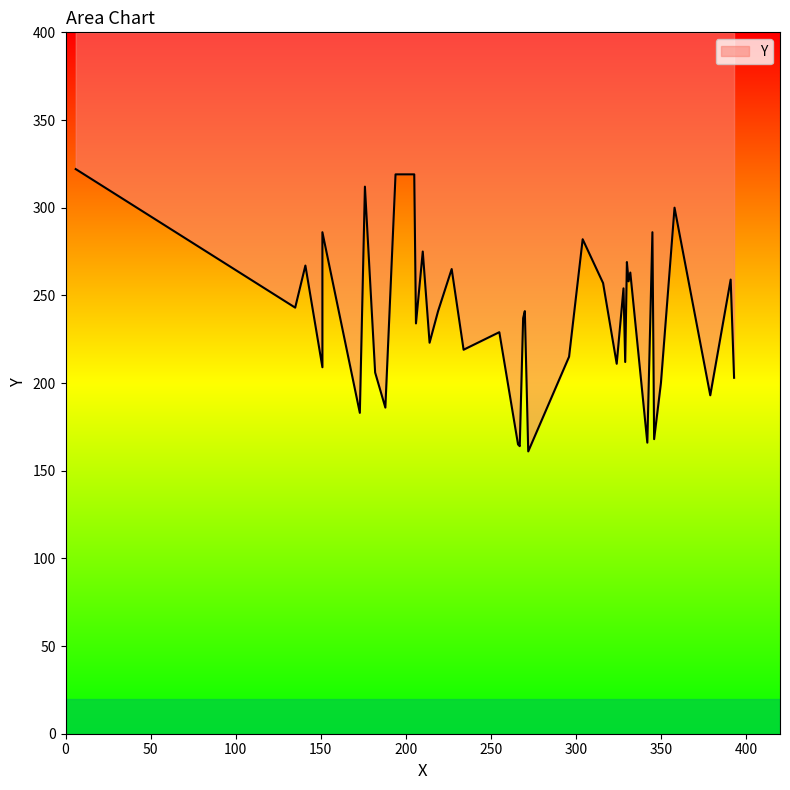

How many lines are shown in the chart?

1